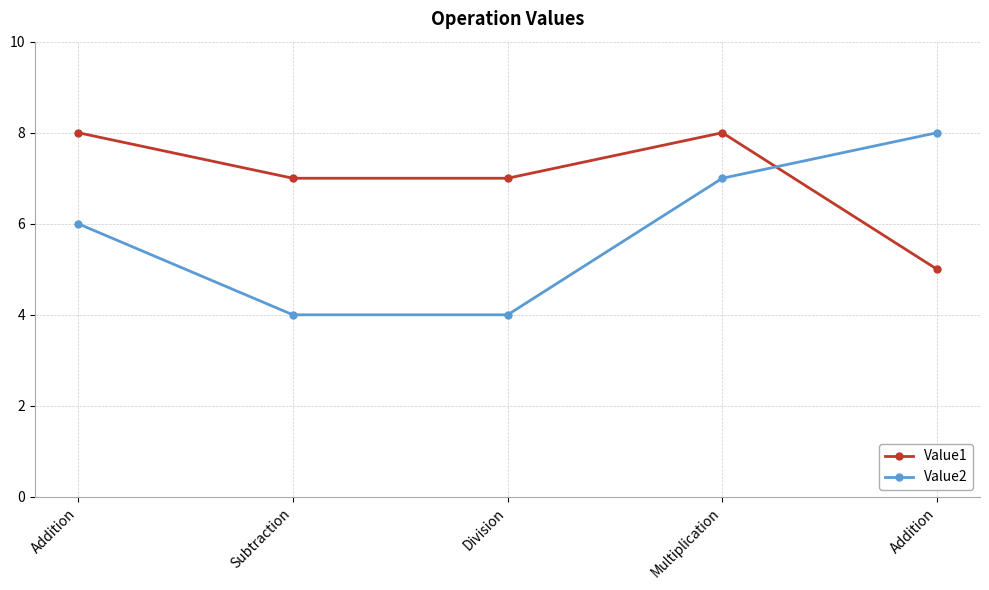

How many lines are shown in the chart?

2